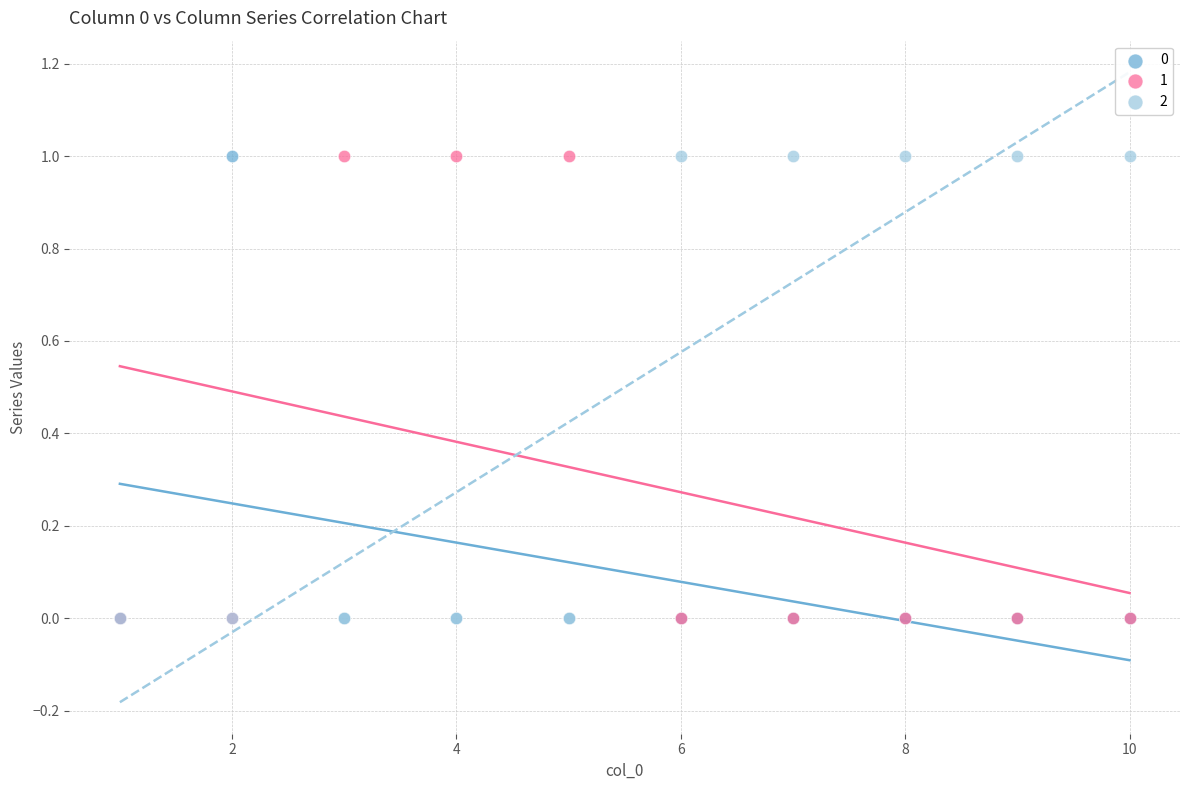

What are all the series names shown in the legend?

0, 1, 2